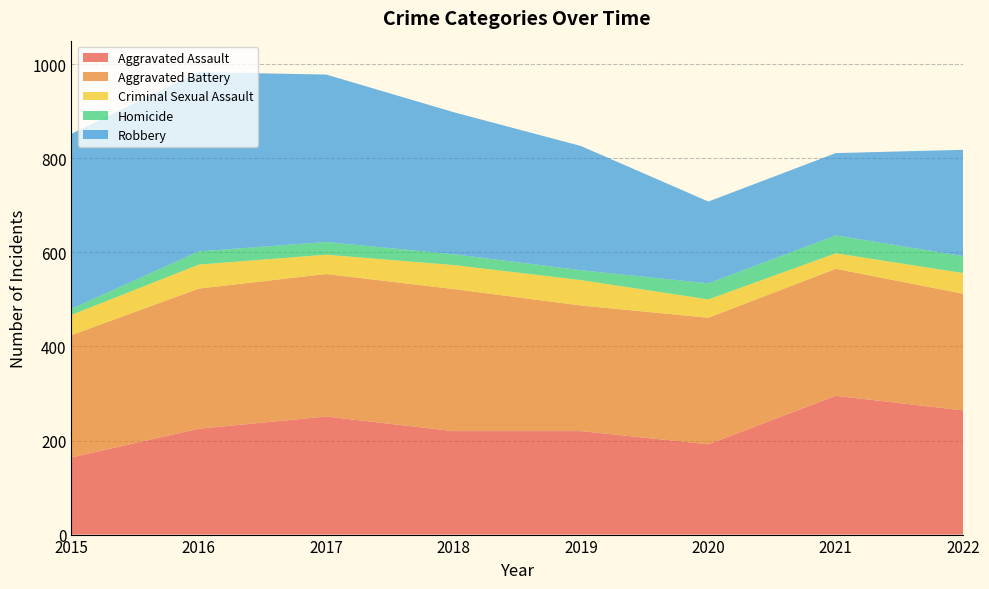

Reading left to right, transcribe all the data shown in this chart.

Aggravated Assault: 164	225	251	220	220	192	295	264
Aggravated Battery: 260	298	303	302	267	269	270	248
Criminal Sexual Assault: 43	51	41	51	54	39	33	44
Homicide: 13	28	27	23	21	34	38	36
Robbery: 372	381	356	302	264	174	175	226